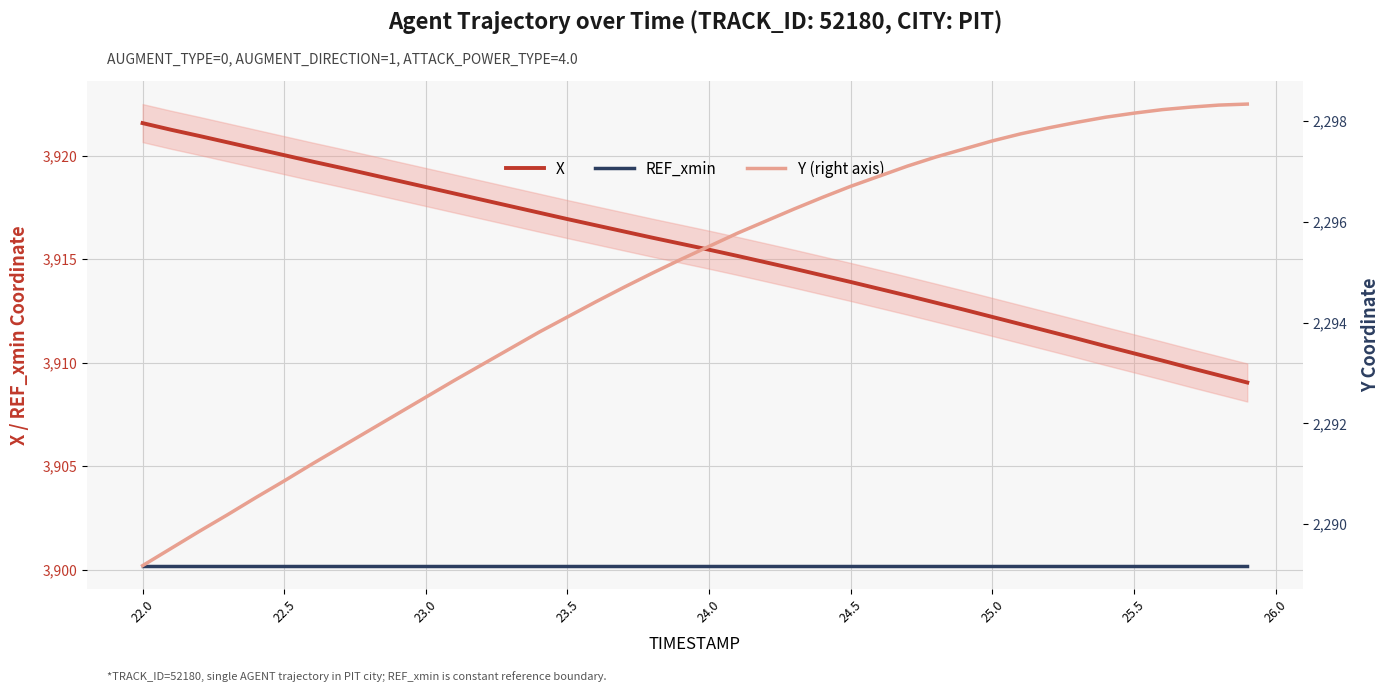

What is the lowest value of the X series?

3909.0